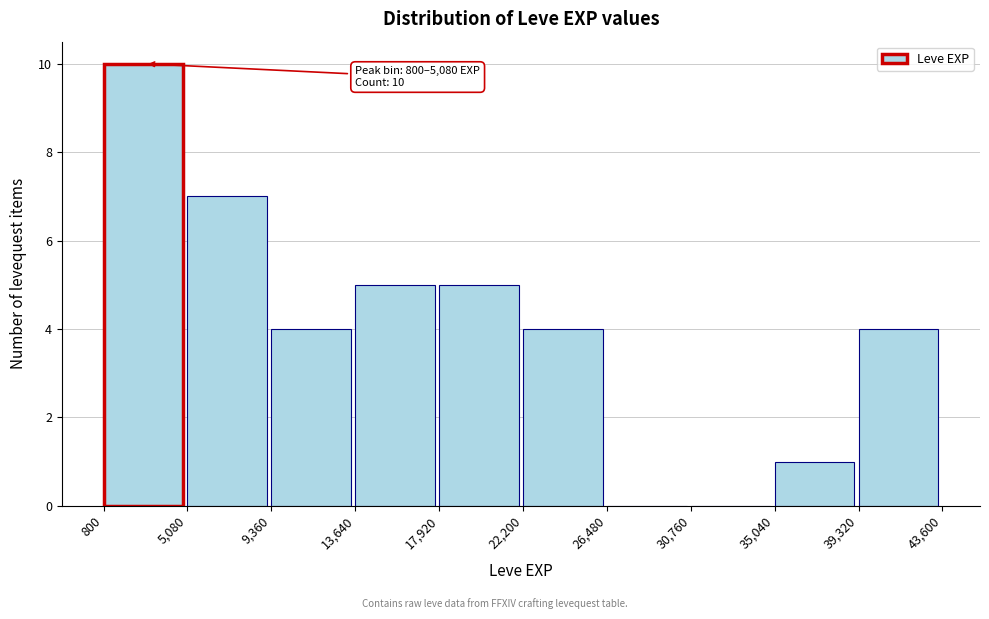

Over which range of the x-axis is the bar tallest?

800 to 5,080